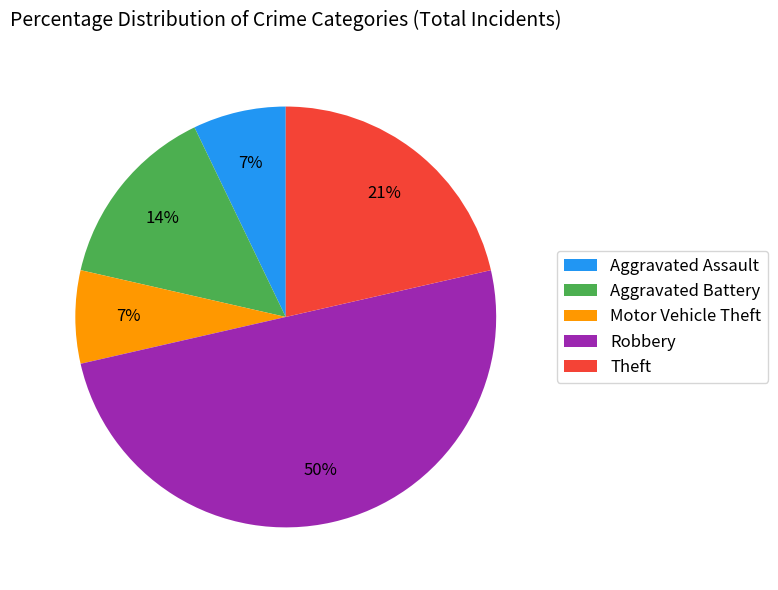

To the nearest percent, what portion does Motor Vehicle Theft represent?

7%